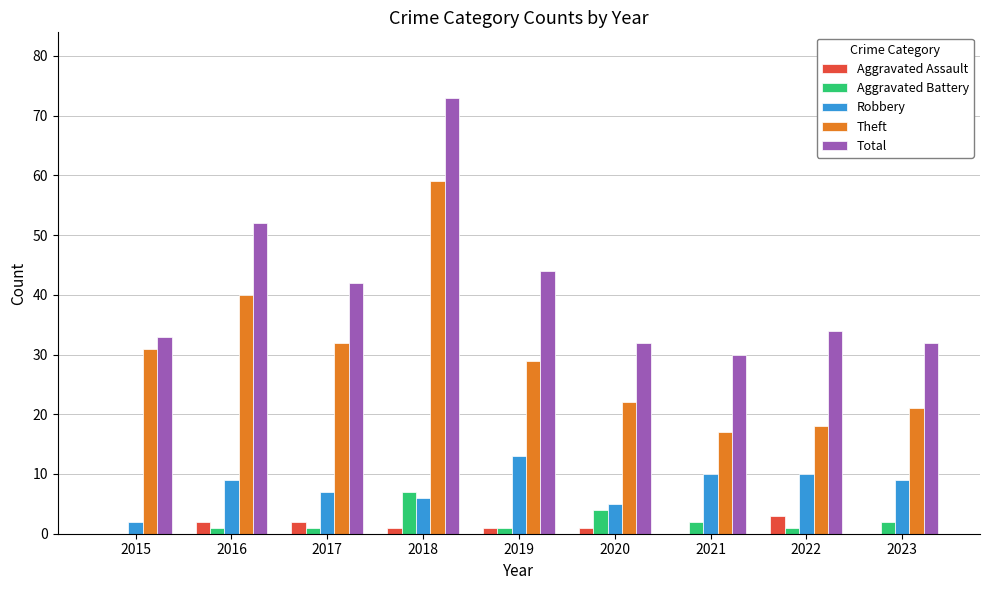

Is it true that Robbery equals 2 at 2015?

True